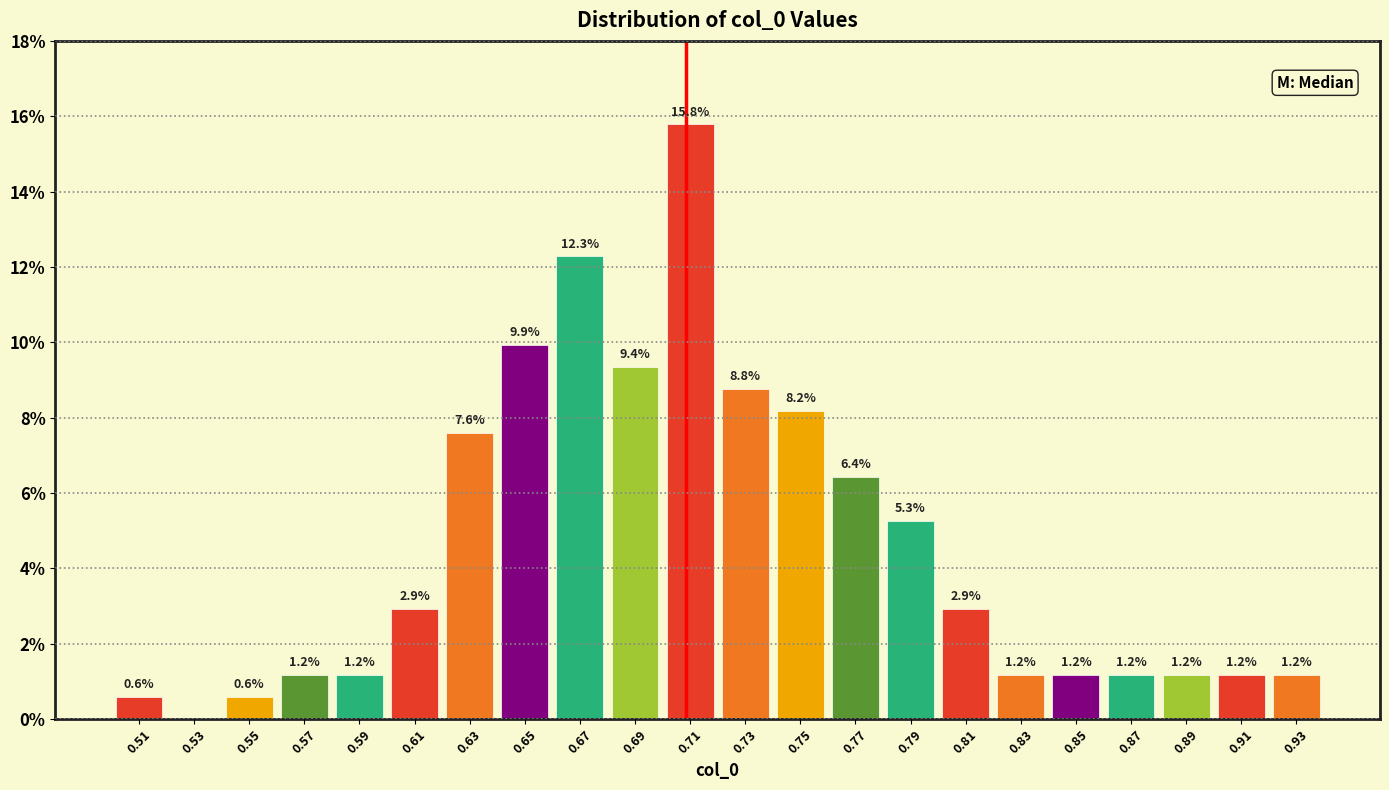

Which range on the x-axis has the tallest bar?

0.70 to 0.72